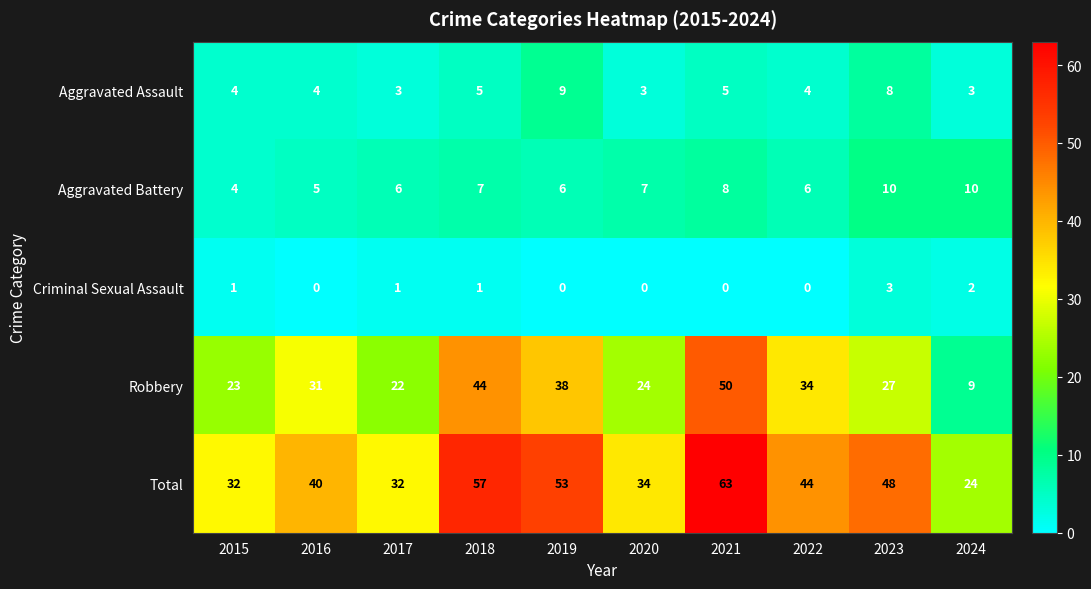

Count the number of categories in the chart.

10